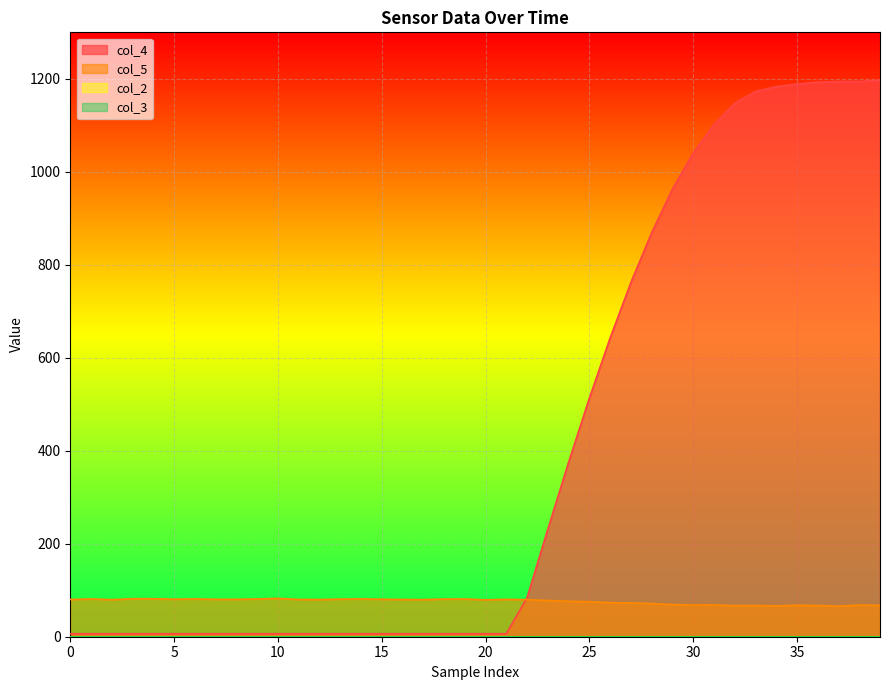

True or false: col_5 has more than 2 interior local peaks.

True